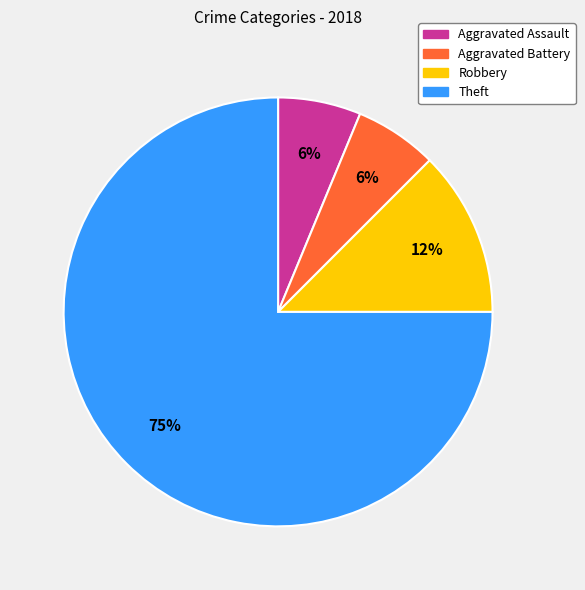

What is the largest slice in the pie chart?

Theft